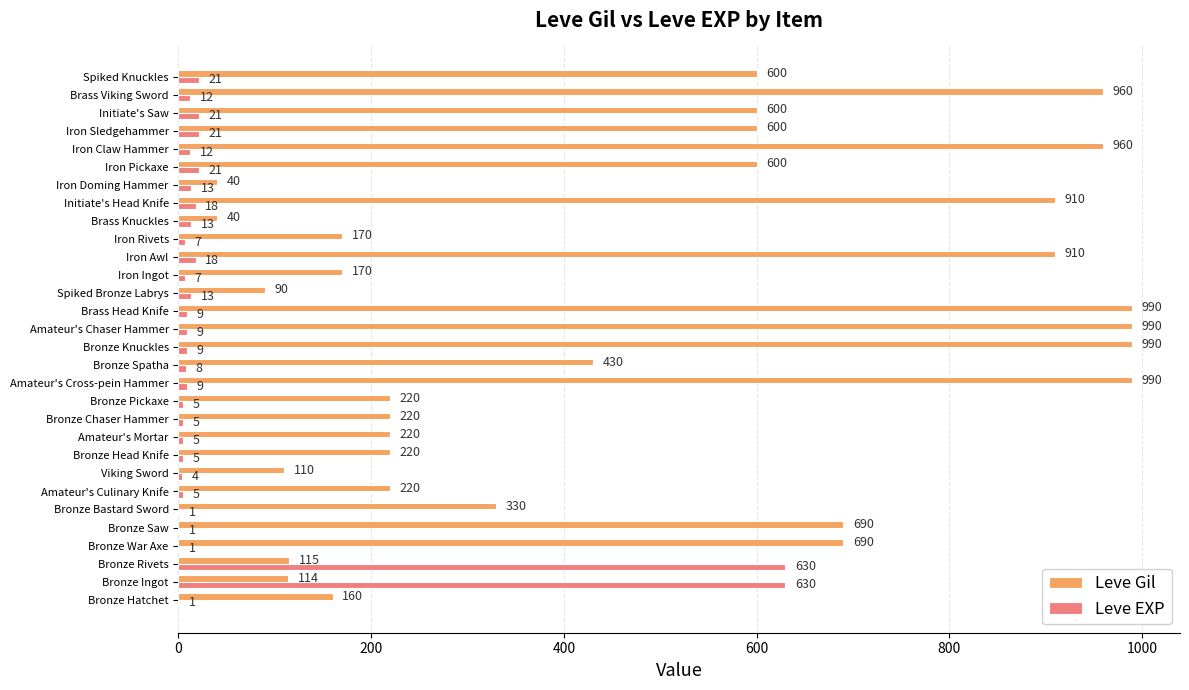

What is the sum of all Leve Gil values?

14349